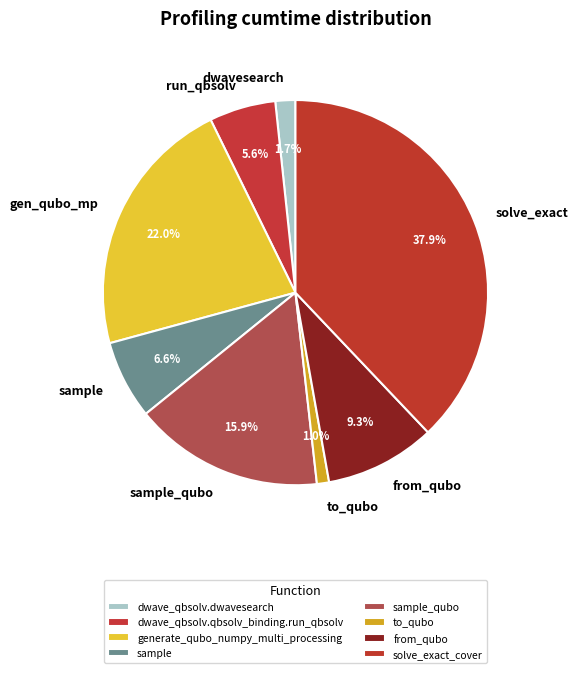

Which category has the biggest portion of the pie?

solve_exact_cover